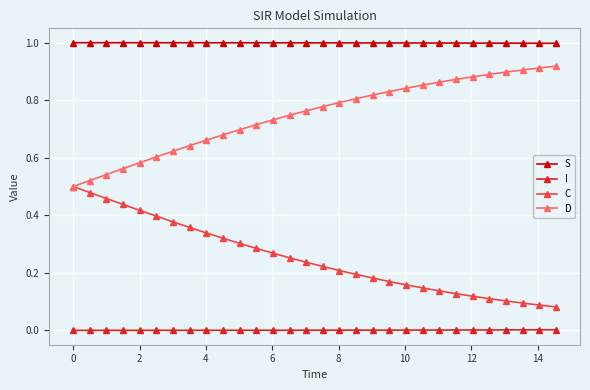

Rank the series by their average value, from highest to lowest.

S, D, C, I